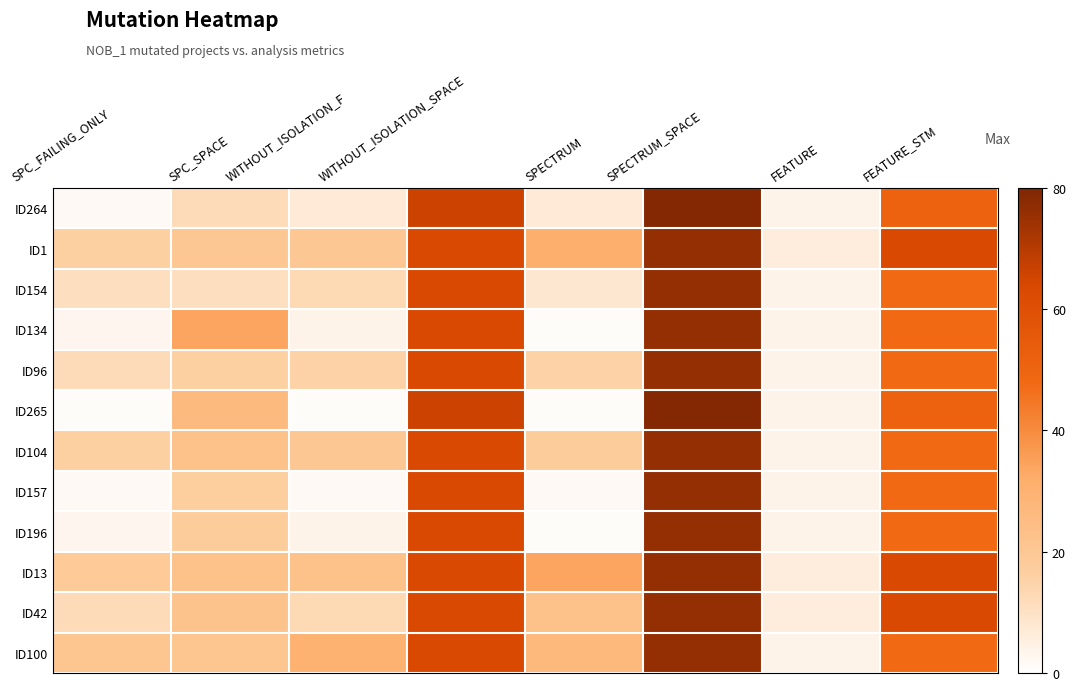

Which series has the widest spread of values?

ID265